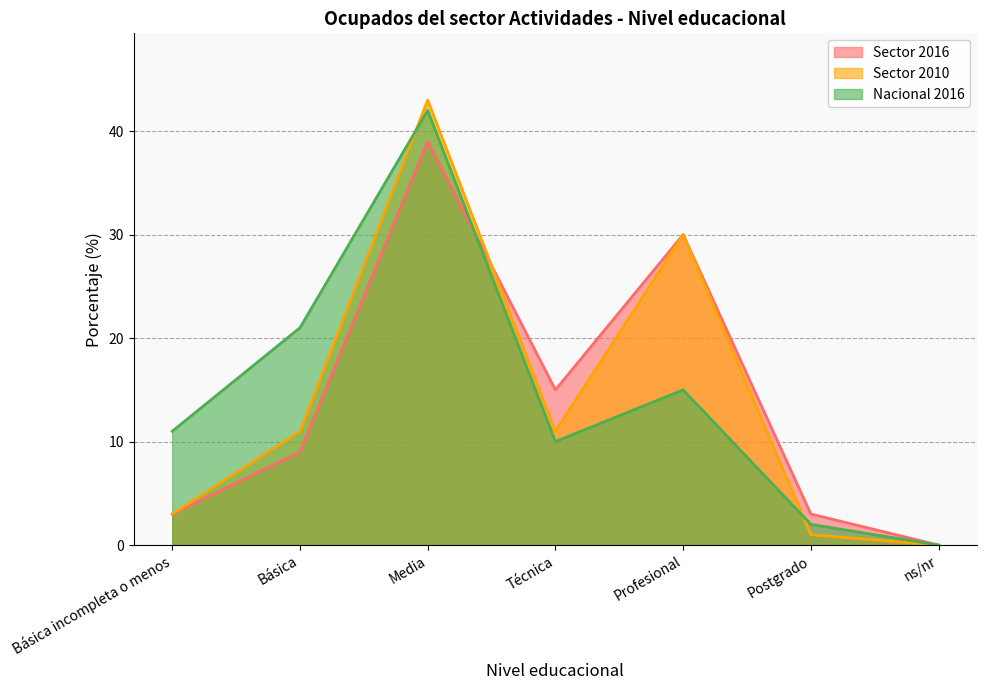

How many data points in Sector 2010 are less than 11?

3